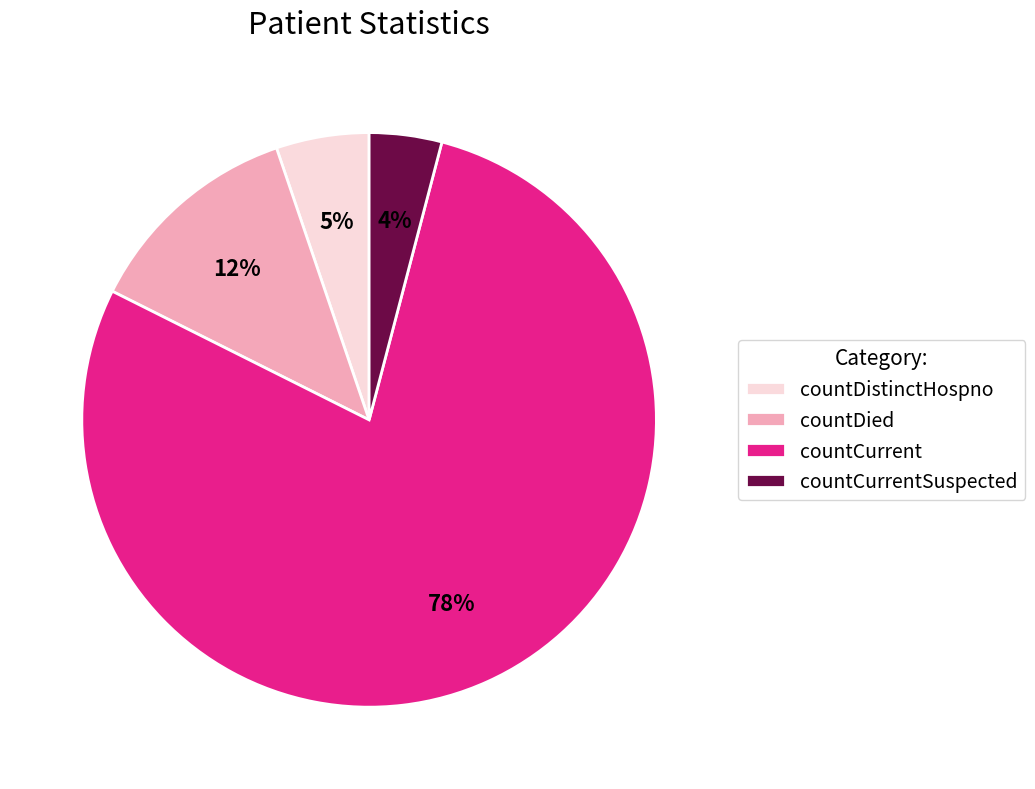

What percentage is the countDistinctHospno slice, to the nearest percent?

5%